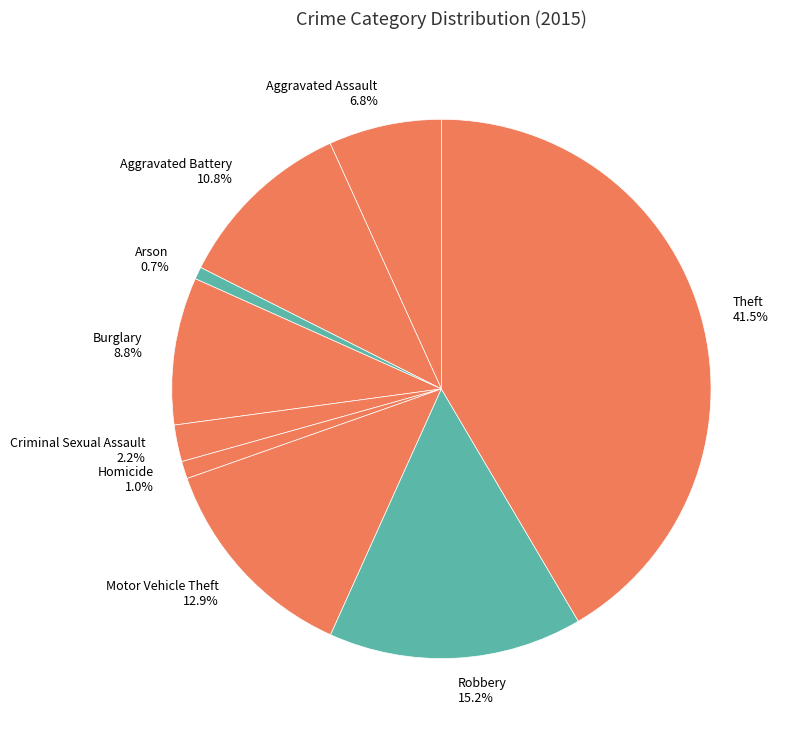

How many slices are in this pie chart?

9